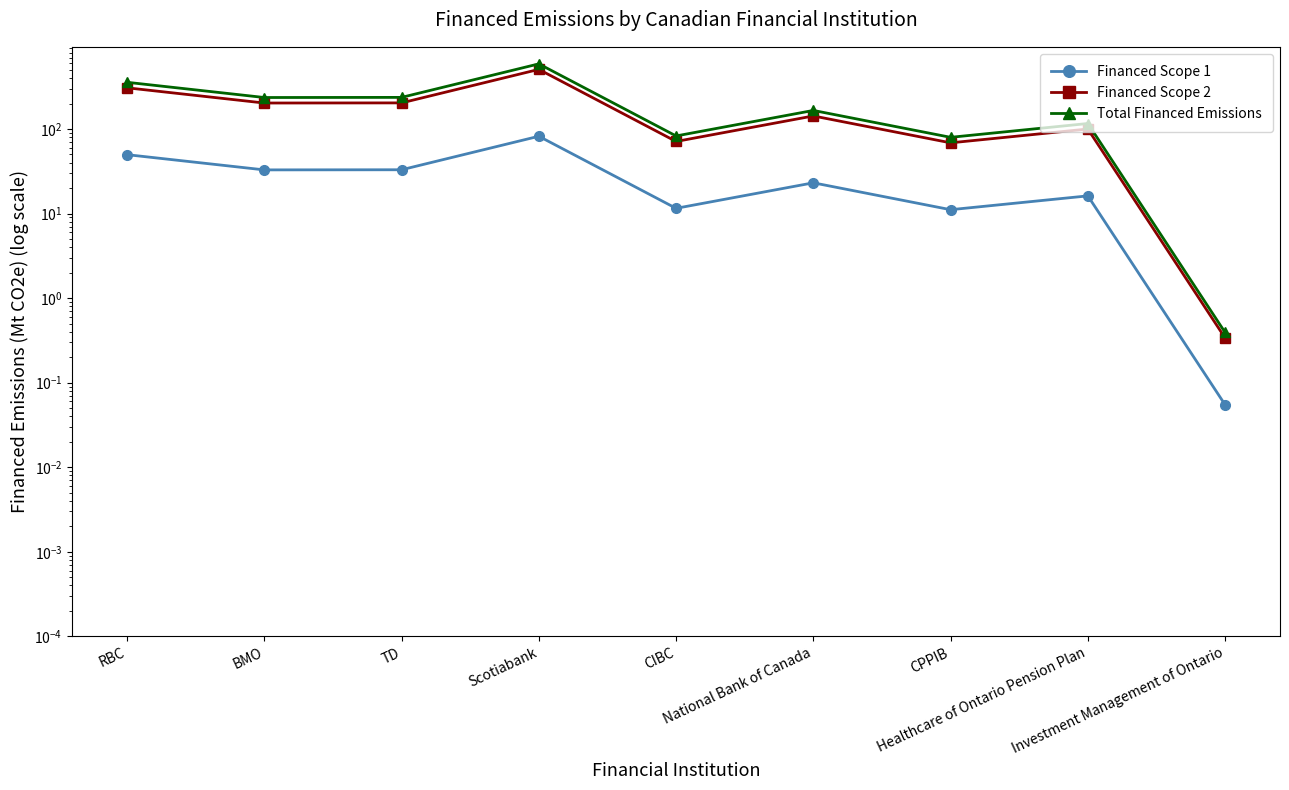

How many distinct data groups are displayed?

3